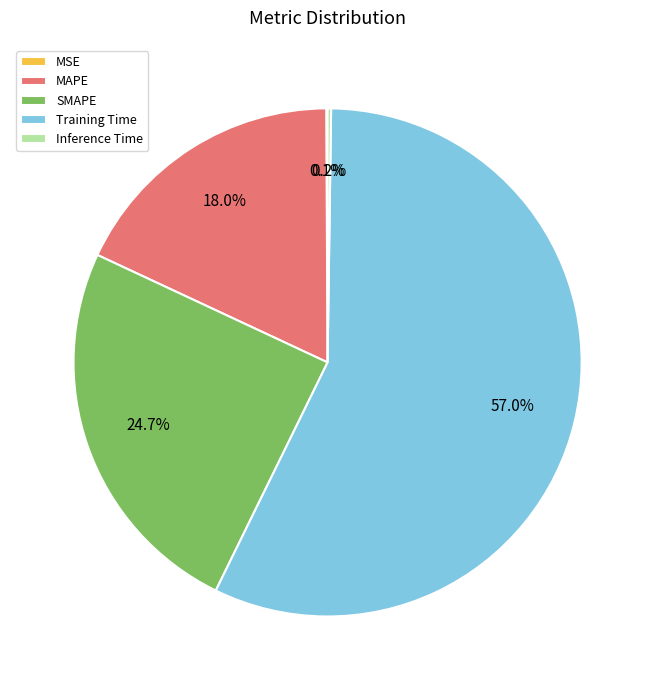

Combined, do MAPE and SMAPE account for over 50%?

No